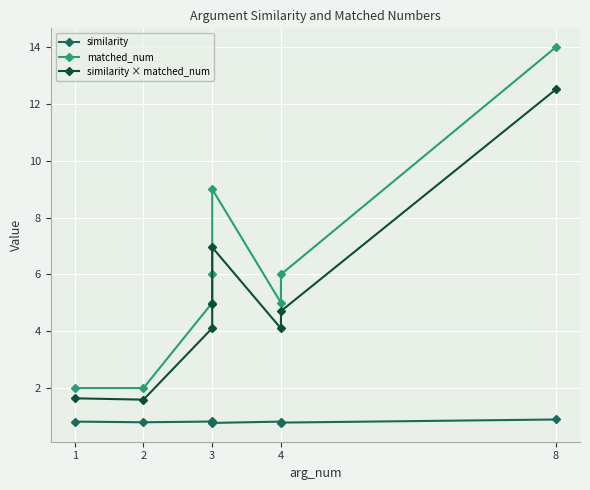

At how many categories does at least one series exceed 6?

2